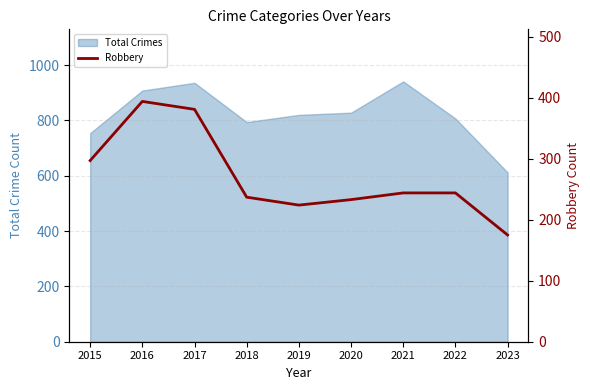

What is the maximum value shown in the chart?

394